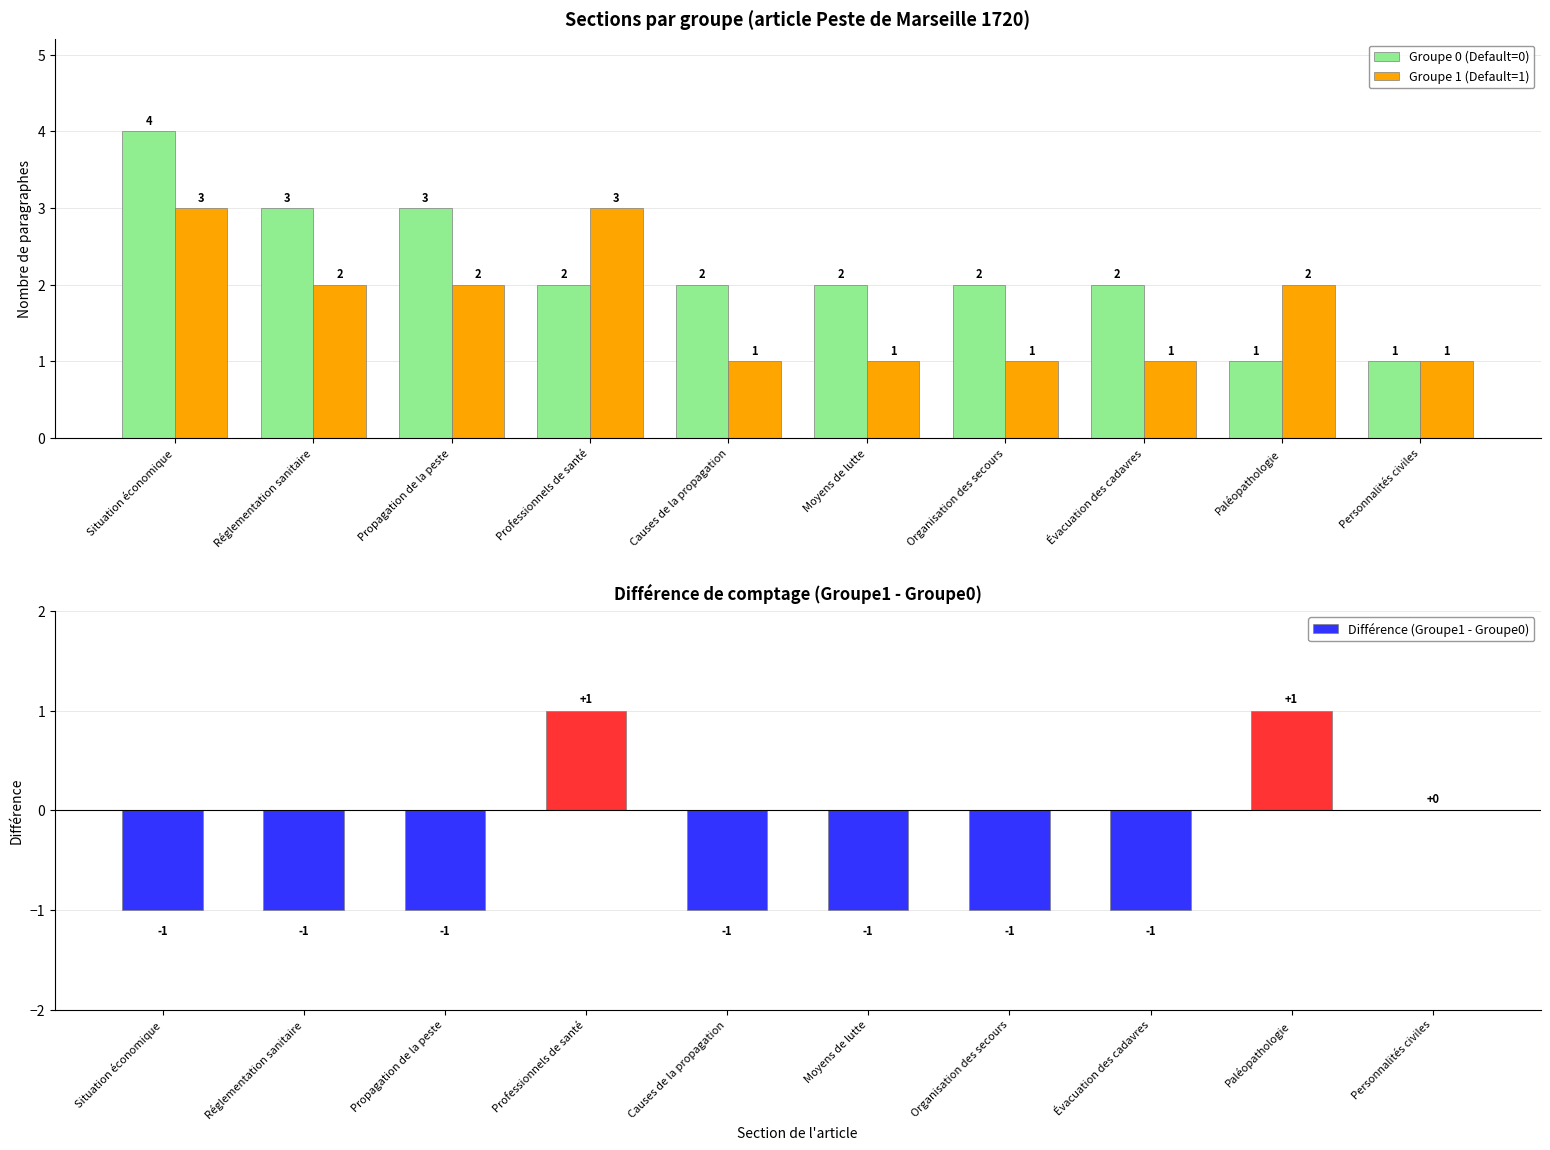

What is the difference between the maximum and second lowest values in the Différence (Groupe1 - Groupe0) series?

2